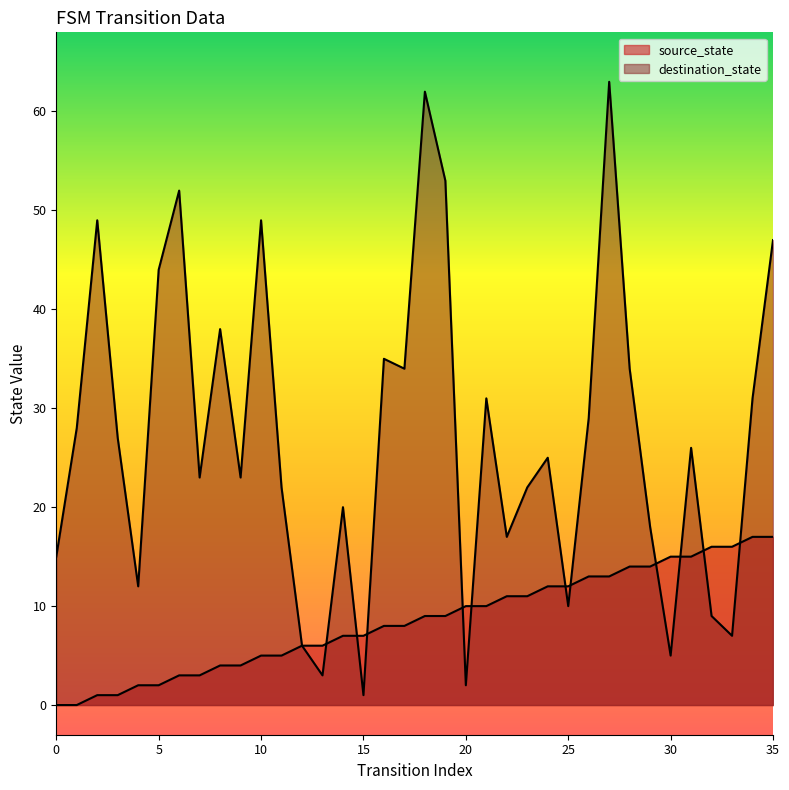

What is the total value across all series at 4?

14